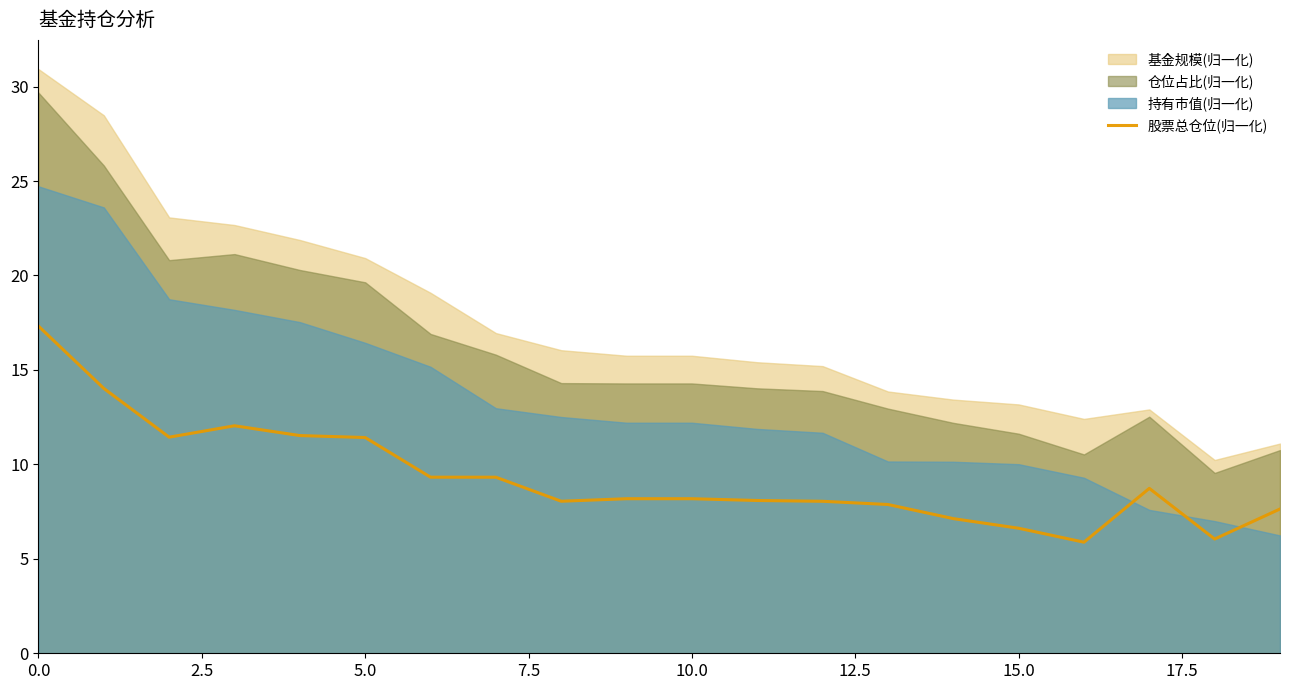

True or false: the data has more than 0 interior local peaks.

True